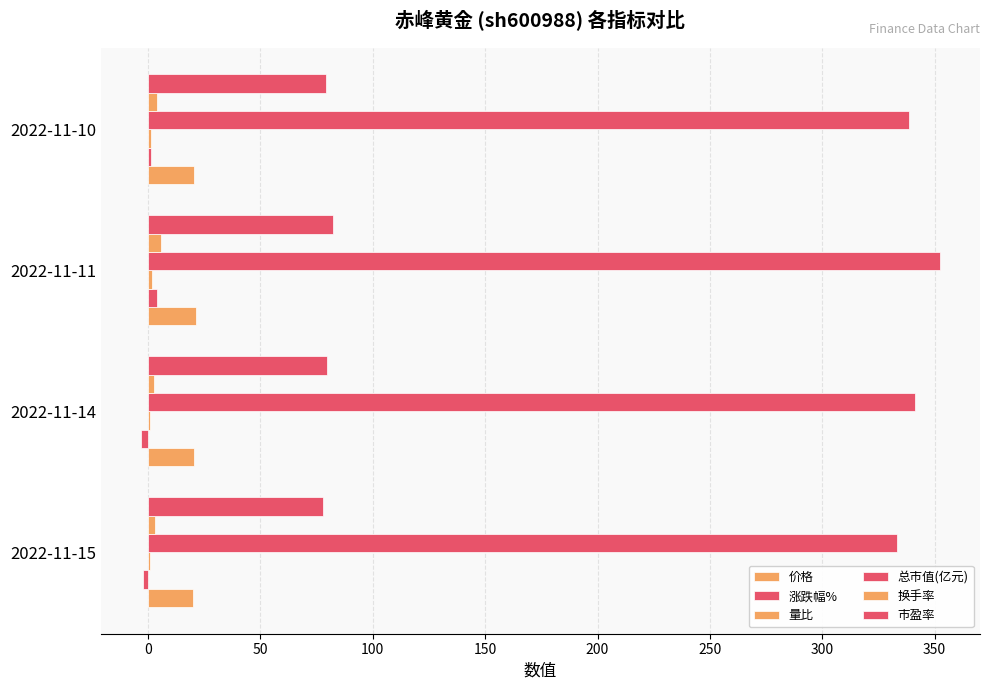

How many series are shown in this chart?

6